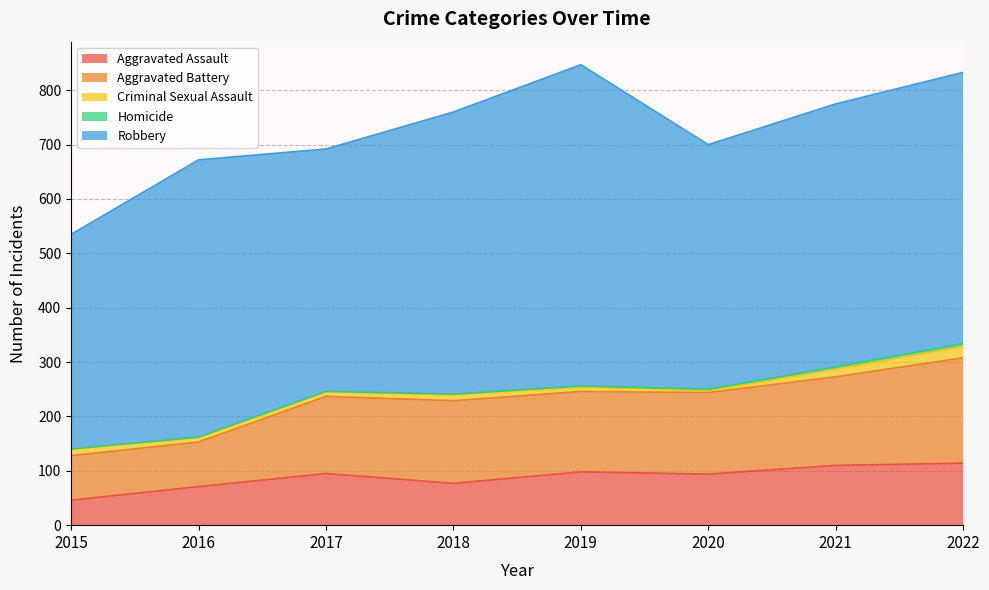

What is the difference between the second highest and second lowest values in the Criminal Sexual Assault series?

6